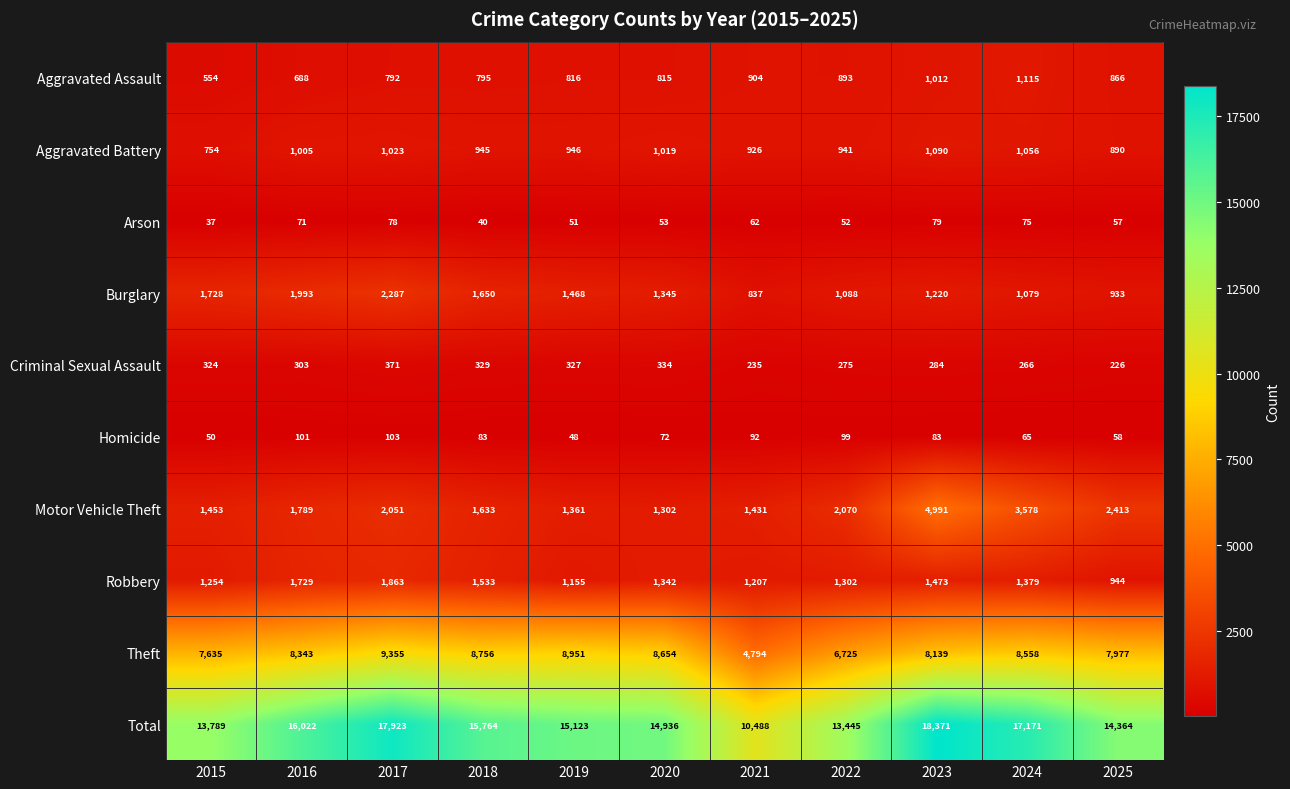

True or false: Arson has a value of 17 at 2020.

False